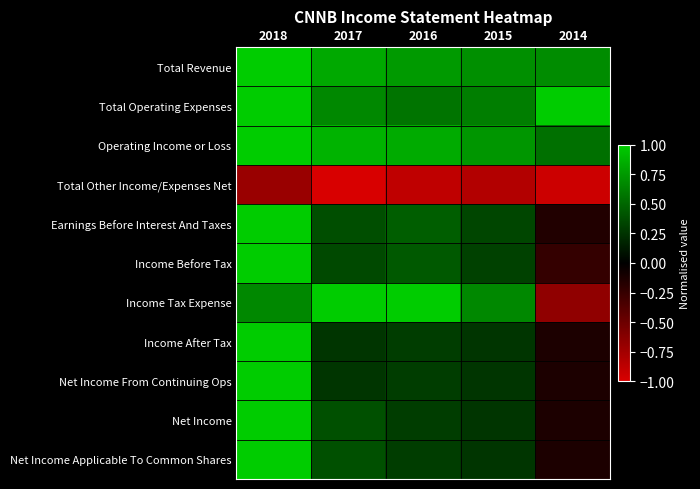

What is the smallest value displayed?

-1.0